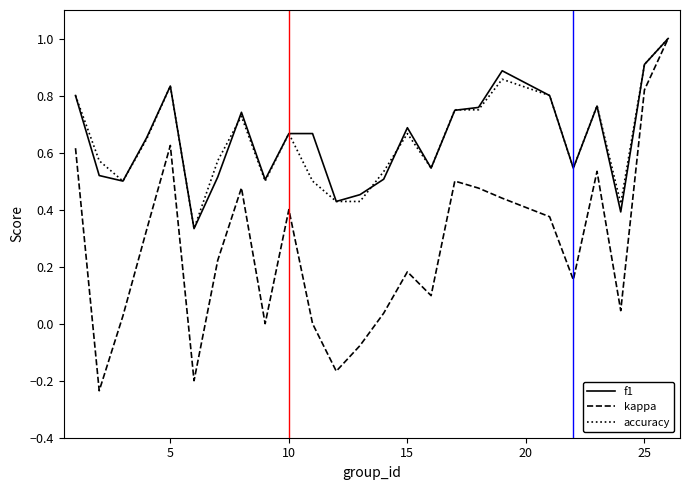

Which series has the largest range (max minus min)?

kappa